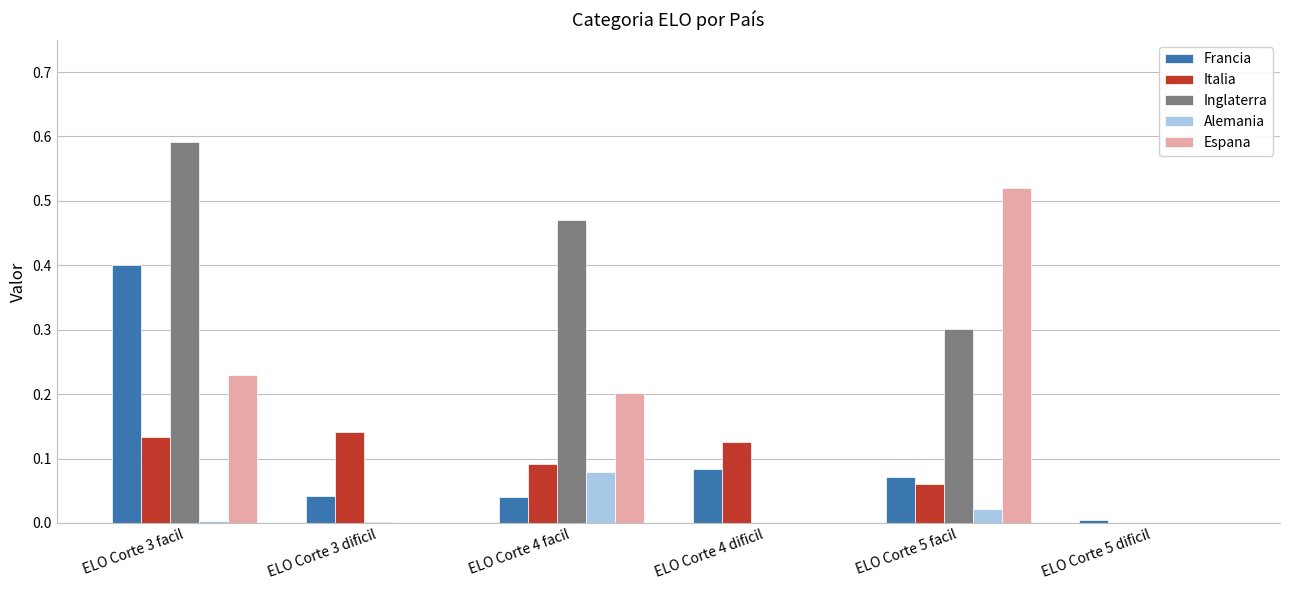

Count the number of data series in this chart.

5